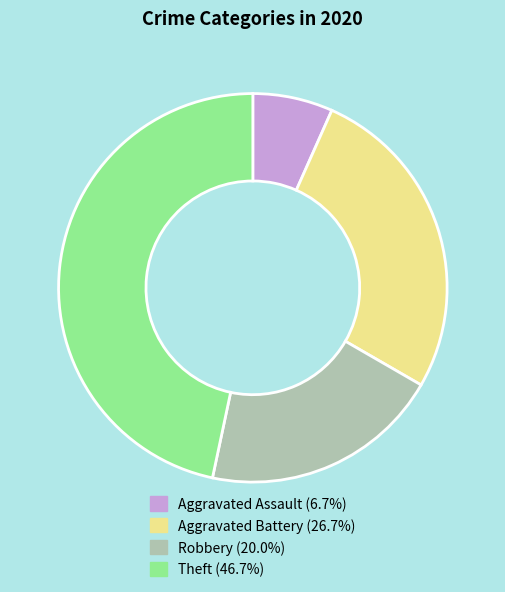

The Theft slice represents 55% of the pie. True or false?

False